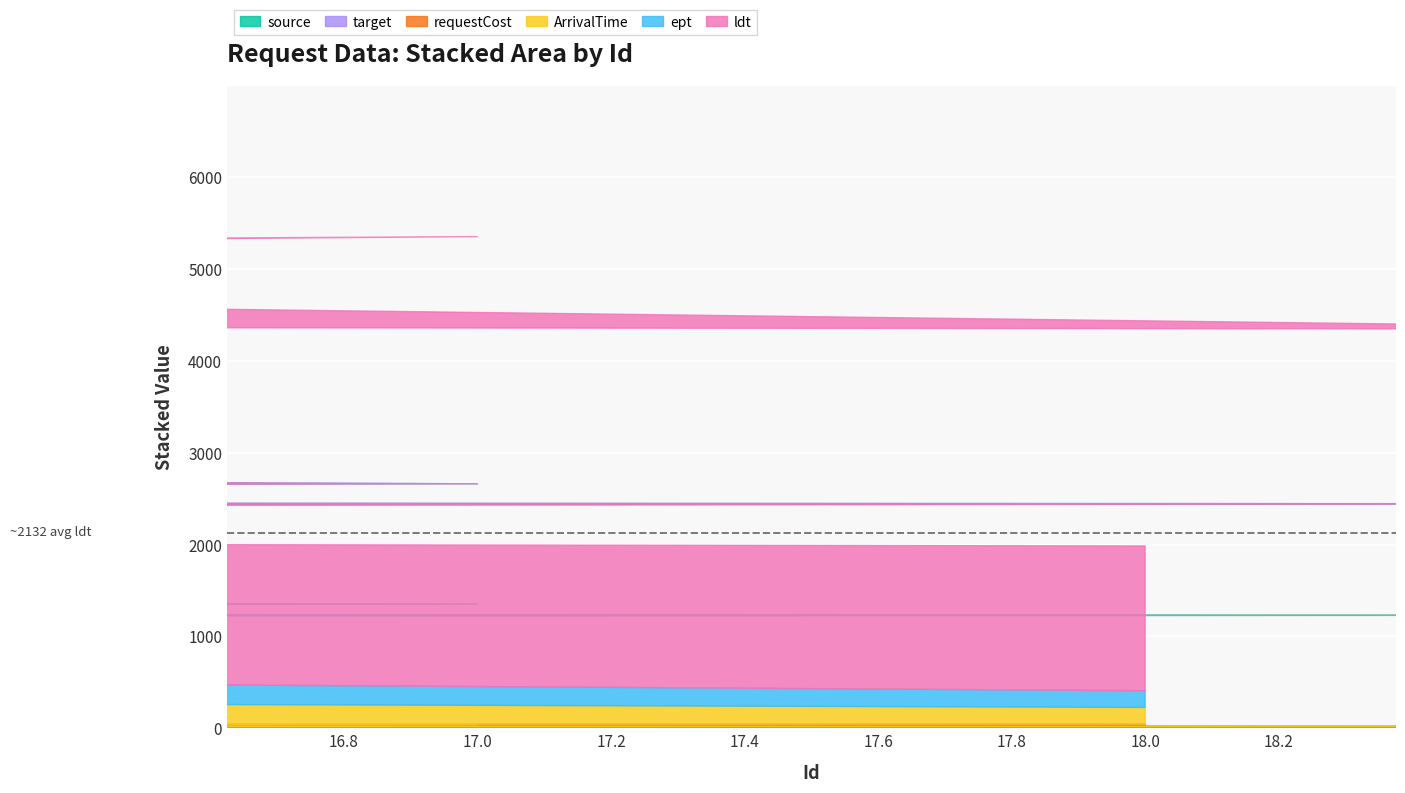

What is the spread (max minus min) of values at 17?

2692